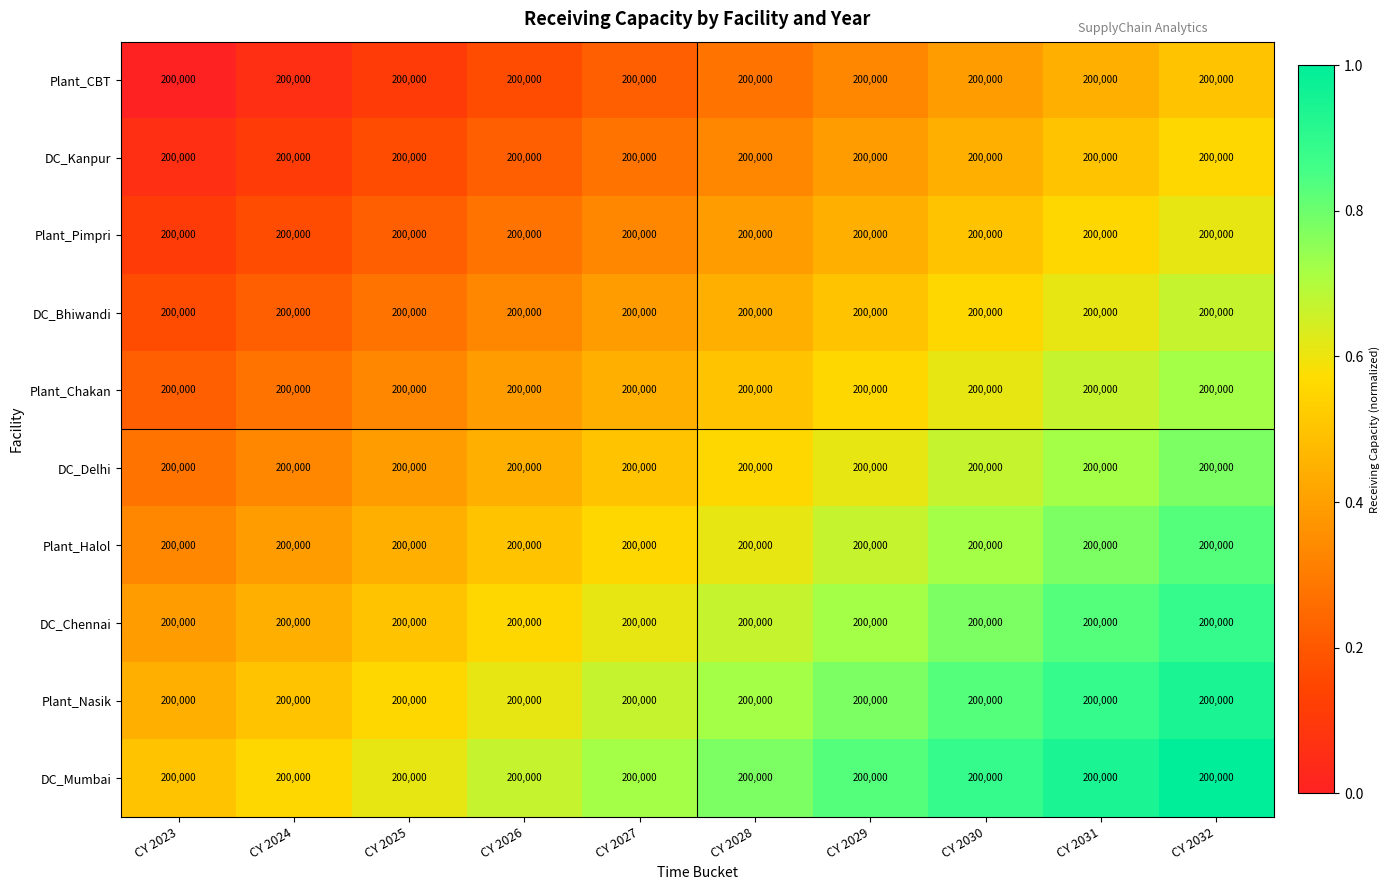

How many series are shown in this chart?

10